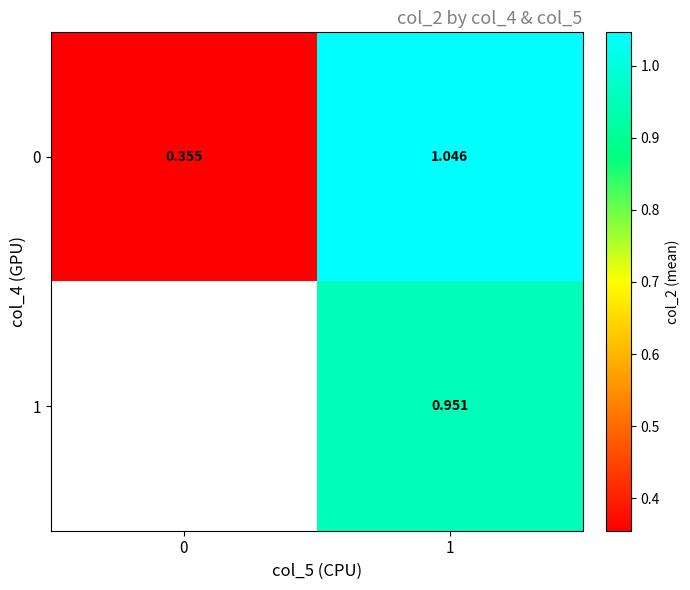

Is the value of 1 at 1 greater than the value of 0 at 0?

Yes